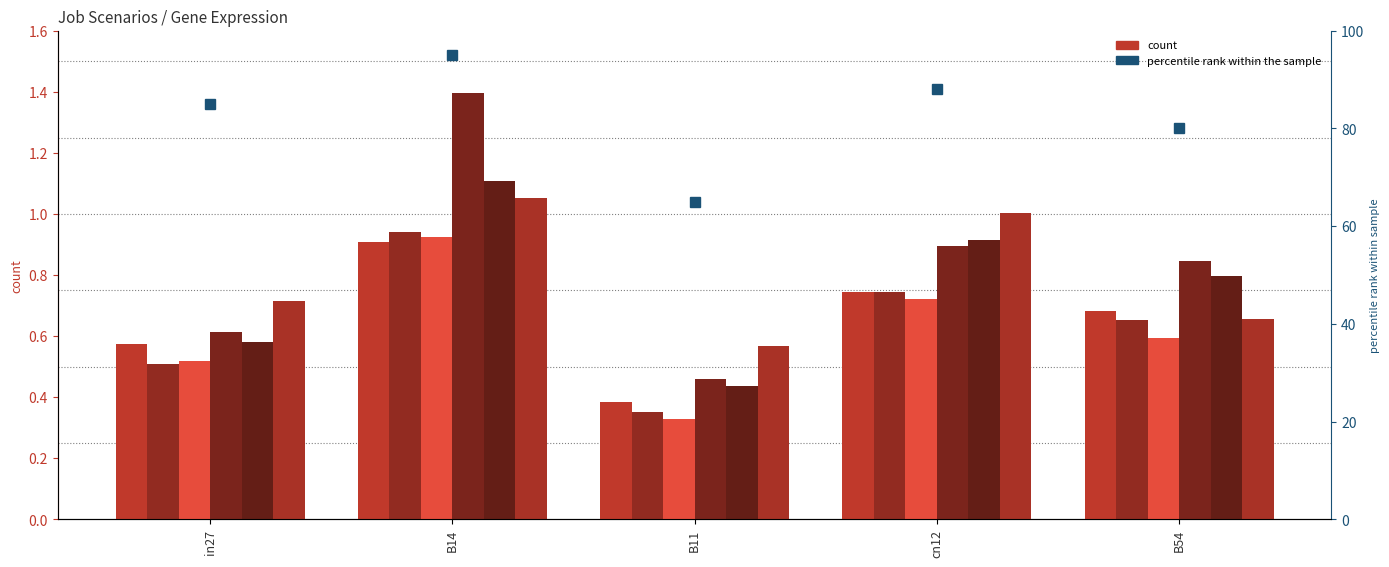

The value of job484_scenario2_952 at in27 is 0.6. True or false?

True